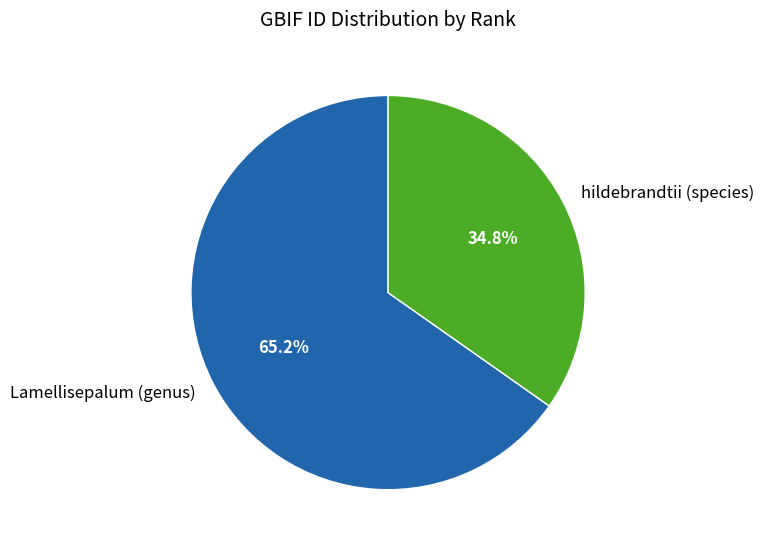

What is the total percentage of Lamellisepalum (genus) and hildebrandtii (species)?

100.0%